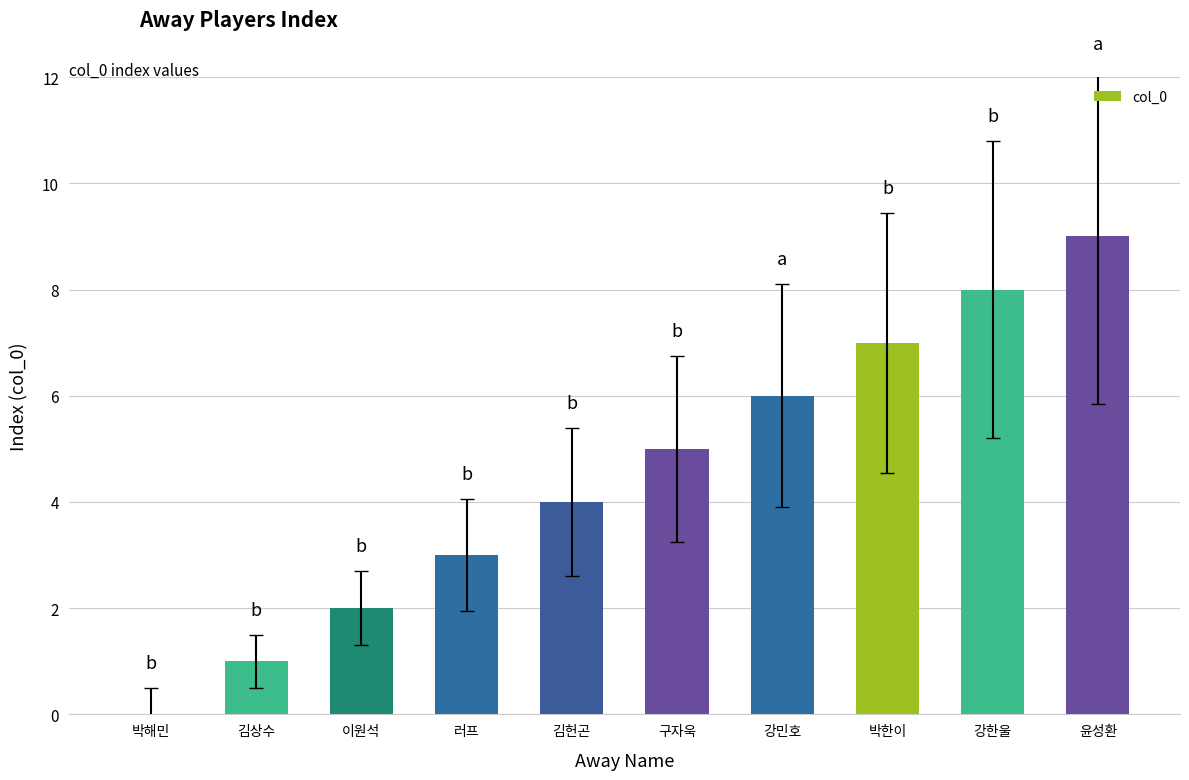

What is the ratio of the value at 이원석 to the value at 김상수?

2.0